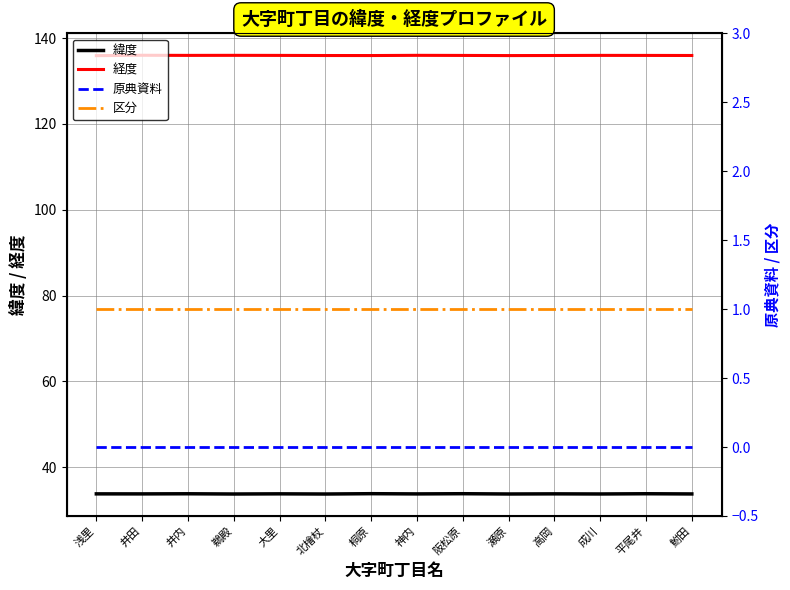

Reading left to right, what are all the values shown in this chart?

緯度: 浅里=33.8	井田=33.8	井内=33.8	鵜殿=33.7	大里=33.8	北檜杖=33.7	桐原=33.8	神内=33.8	阪松原=33.8	瀬原=33.7	高岡=33.8	成川=33.7	平尾井=33.8	鮒田=33.7
経度: 浅里=135.9	井田=136.0	井内=136.0	鵜殿=136.0	大里=136.0	北檜杖=136.0	桐原=136.0	神内=136.0	阪松原=136.0	瀬原=136.0	高岡=136.0	成川=136.0	平尾井=136.0	鮒田=136.0
原典資料: 浅里=0.0	井田=0.0	井内=0.0	鵜殿=0.0	大里=0.0	北檜杖=0.0	桐原=0.0	神内=0.0	阪松原=0.0	瀬原=0.0	高岡=0.0	成川=0.0	平尾井=0.0	鮒田=0.0
区分: 浅里=1.0	井田=1.0	井内=1.0	鵜殿=1.0	大里=1.0	北檜杖=1.0	桐原=1.0	神内=1.0	阪松原=1.0	瀬原=1.0	高岡=1.0	成川=1.0	平尾井=1.0	鮒田=1.0